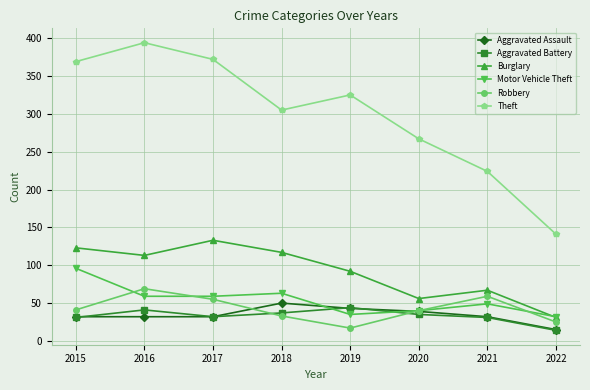

Which series changed the most between 2017 and 2022?

Theft